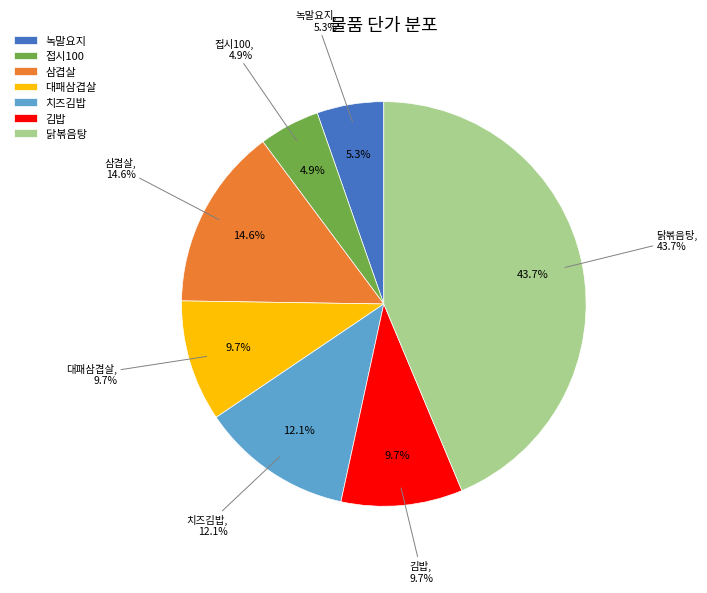

To the nearest percent, what percentage of the pie is 대패삼겹살?

10%